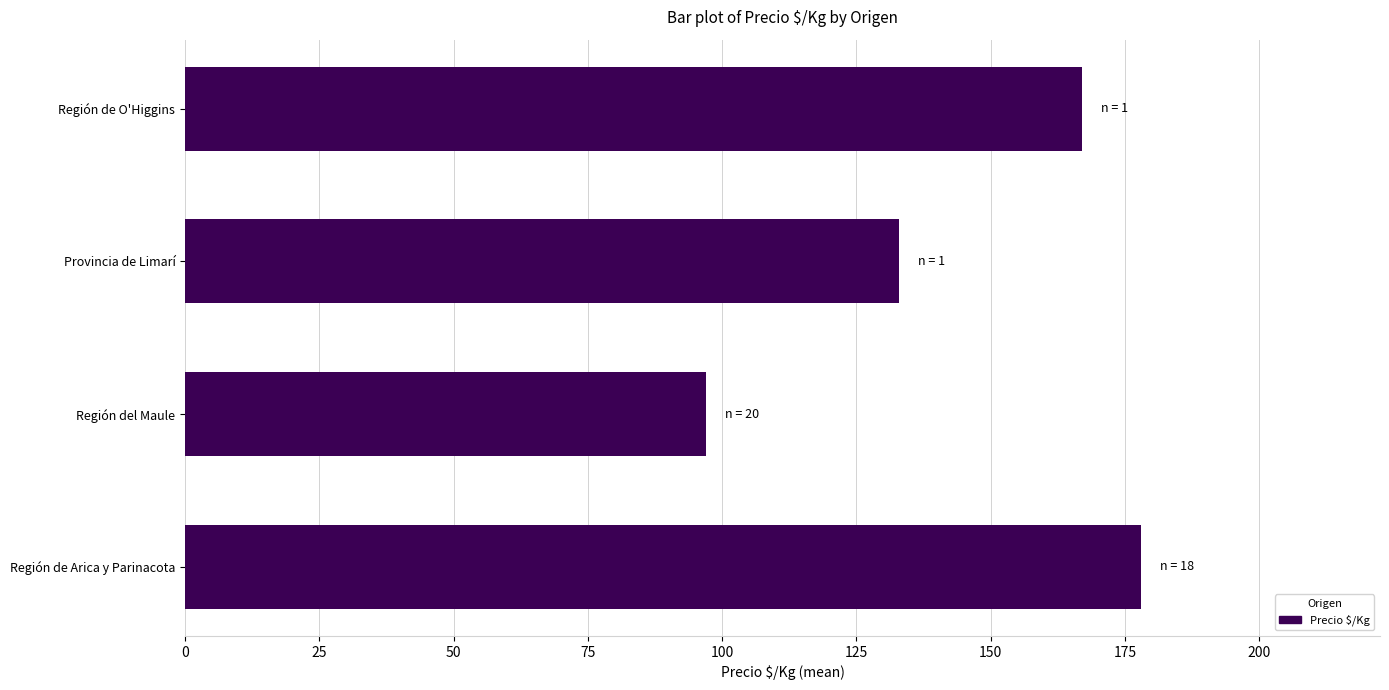

Approximately how many times larger is the value at Región de O'Higgins compared to Región del Maule?

1.7